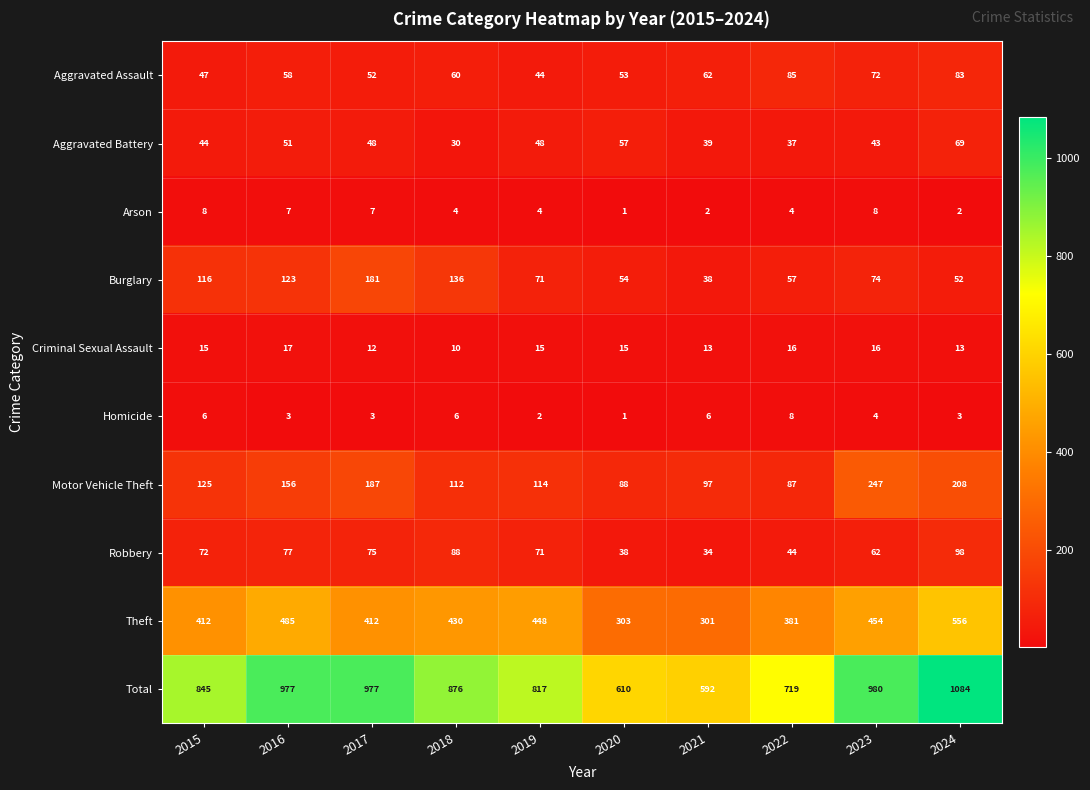

Between 2018 and 2020, which series saw the biggest shift?

Total